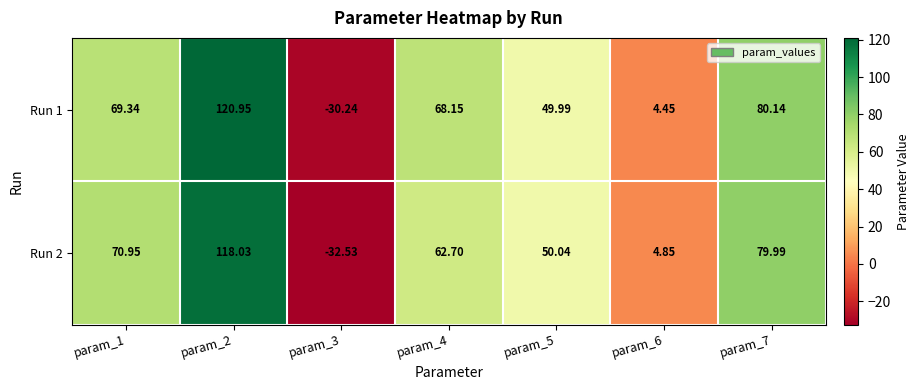

What is the total value across all series at param_3?

-62.8